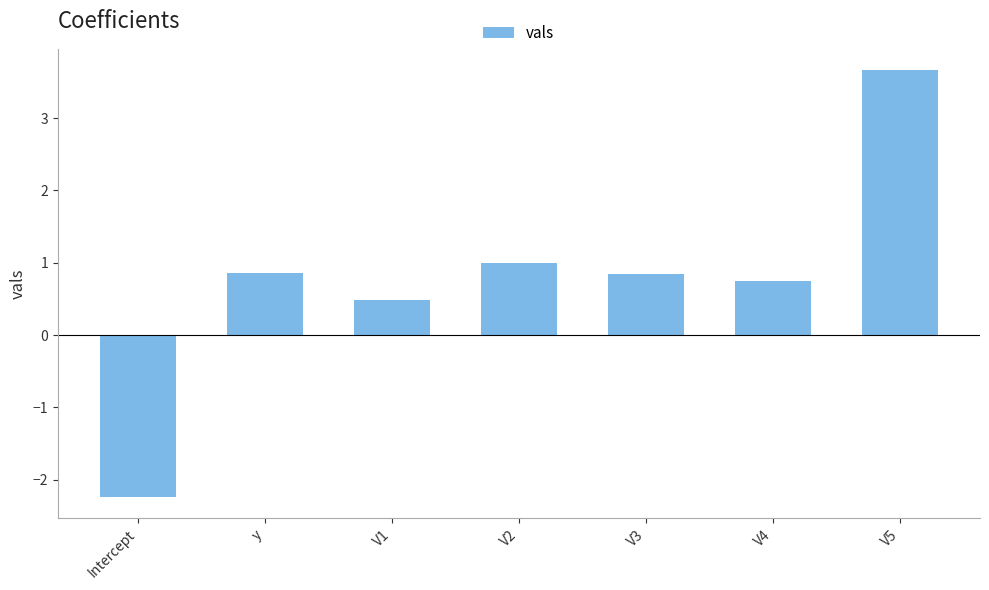

Is it true that the value at V3 is 1.4?

False